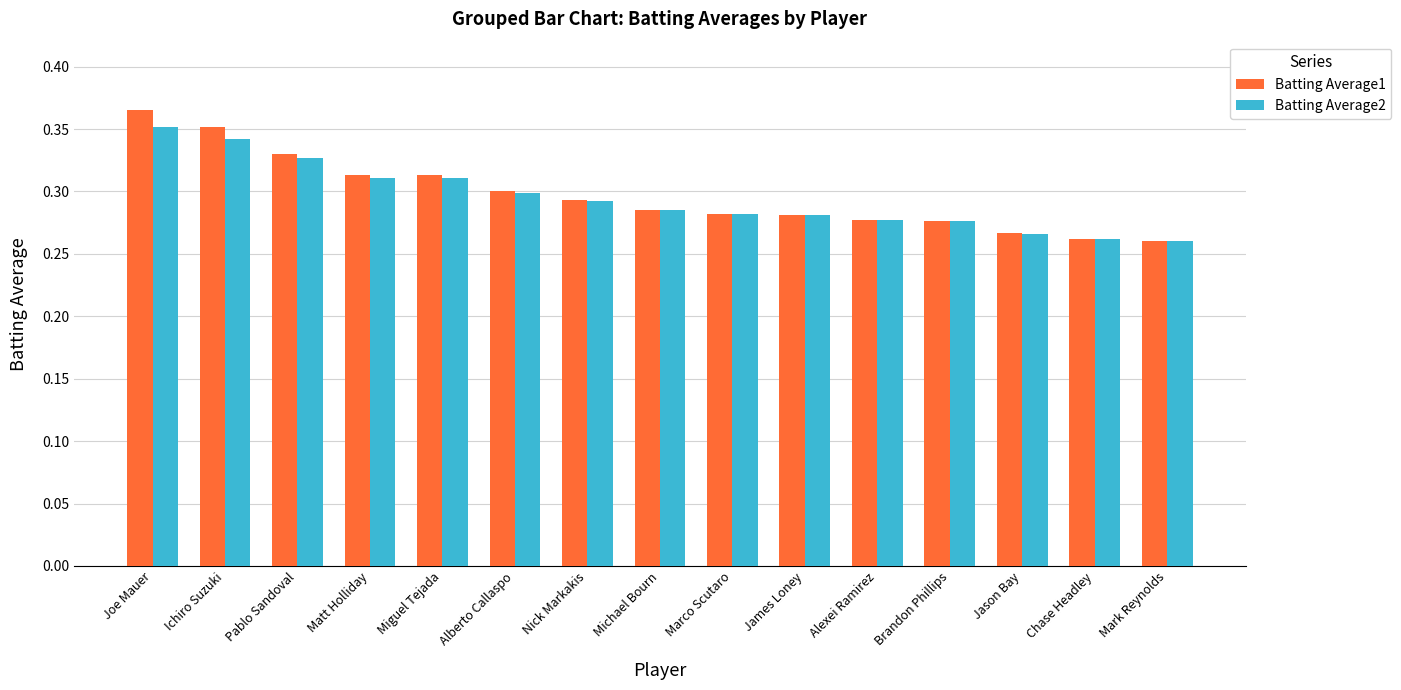

What is the sum of all Batting Average2 values?

4.4